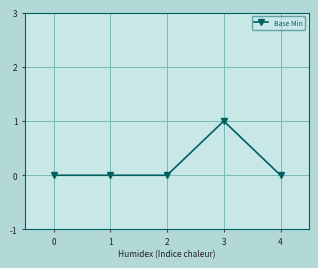

What is the value of the 4th point from the left?

1